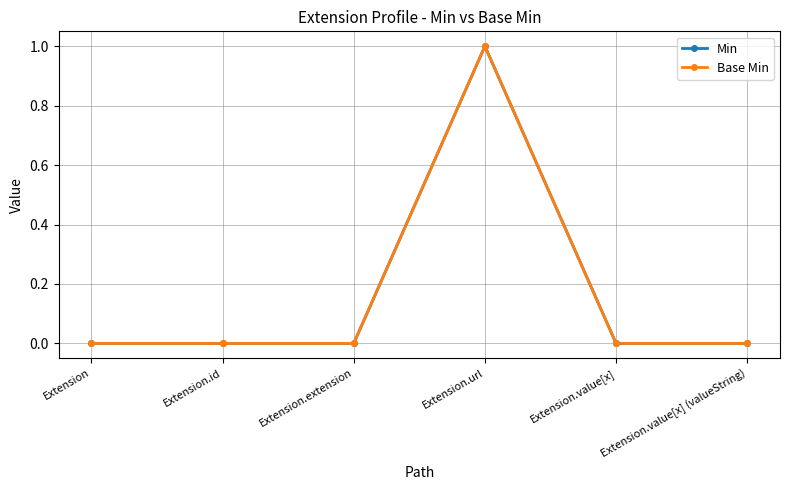

How many Base Min values are between 0 and 1?

6